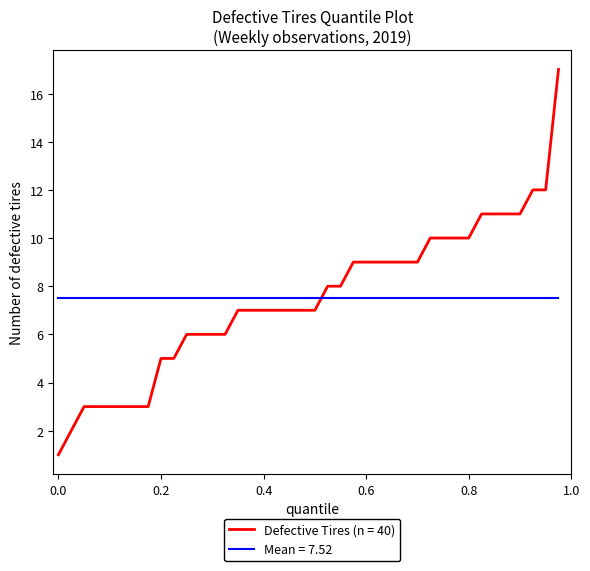

Rank the series by their maximum value, from lowest to highest.

Mean = 7.52, Defective Tires (n = 40)